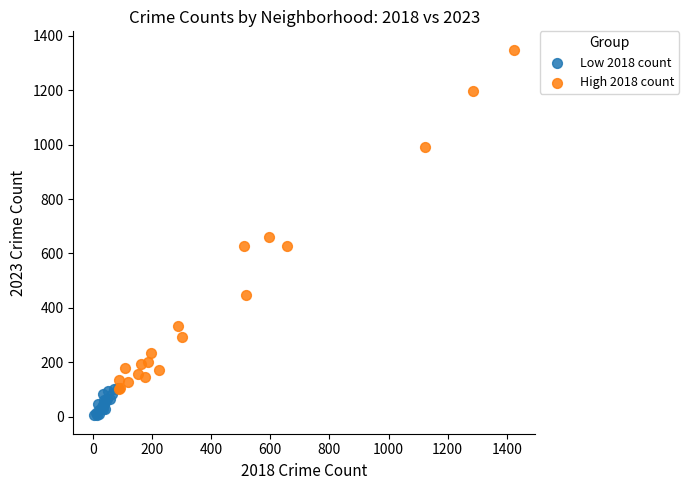

What are all the series names shown in the legend?

Low 2018 count, High 2018 count